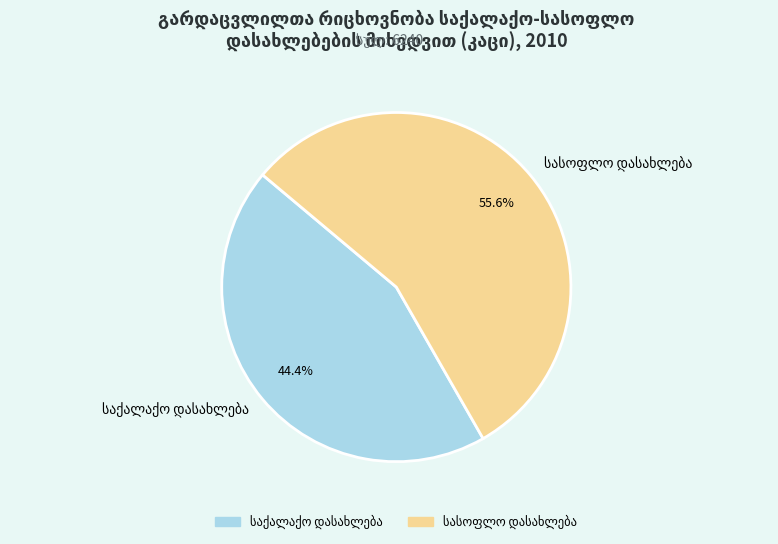

Is there a majority slice in this chart?

Yes